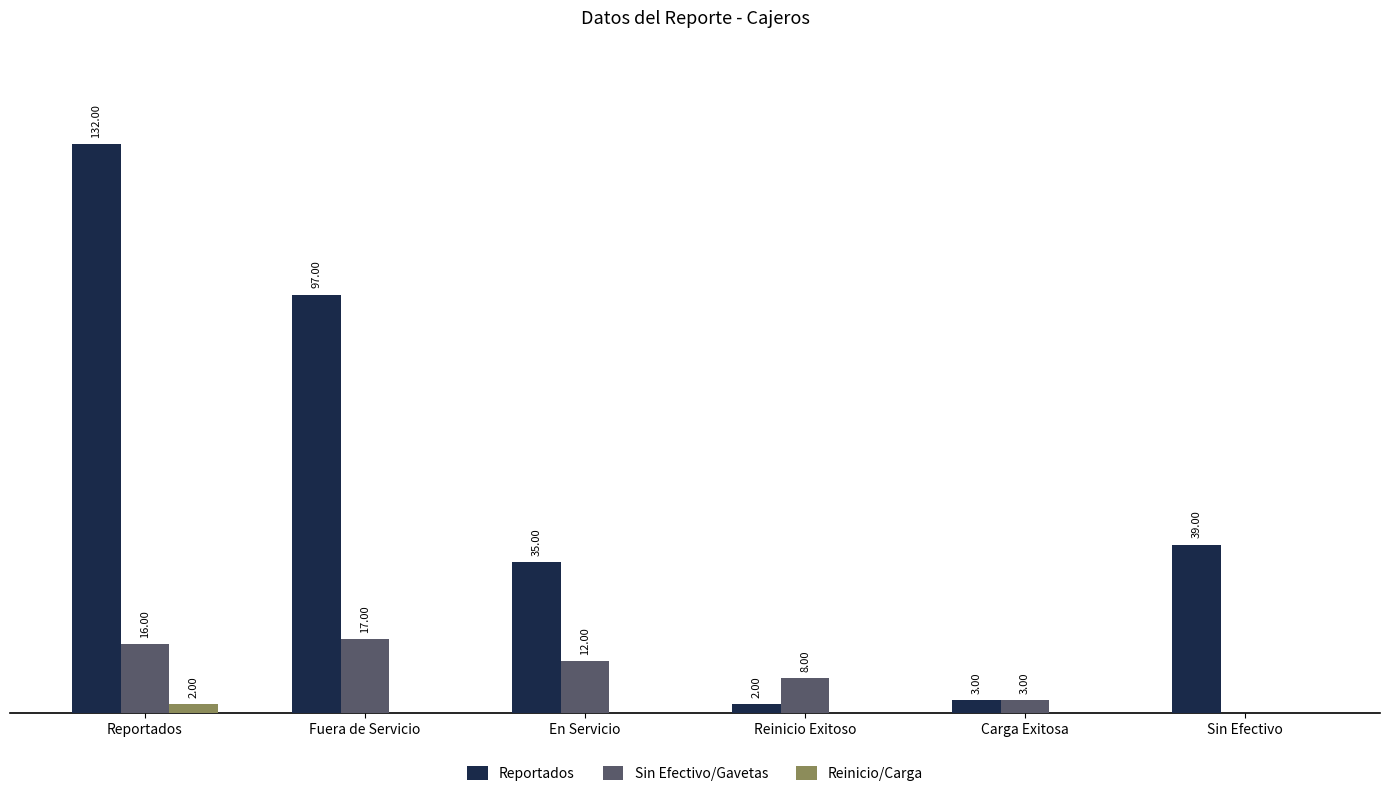

Where does the Sin Efectivo/Gavetas series first go above 12?

Reportados